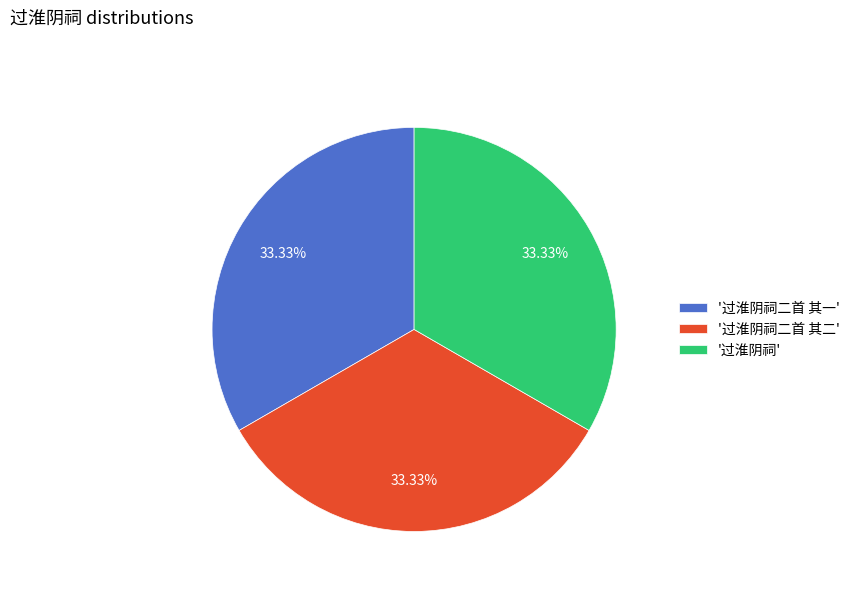

Is the sum of '过淮阴祠二首 其一' and '过淮阴祠' greater than half?

Yes